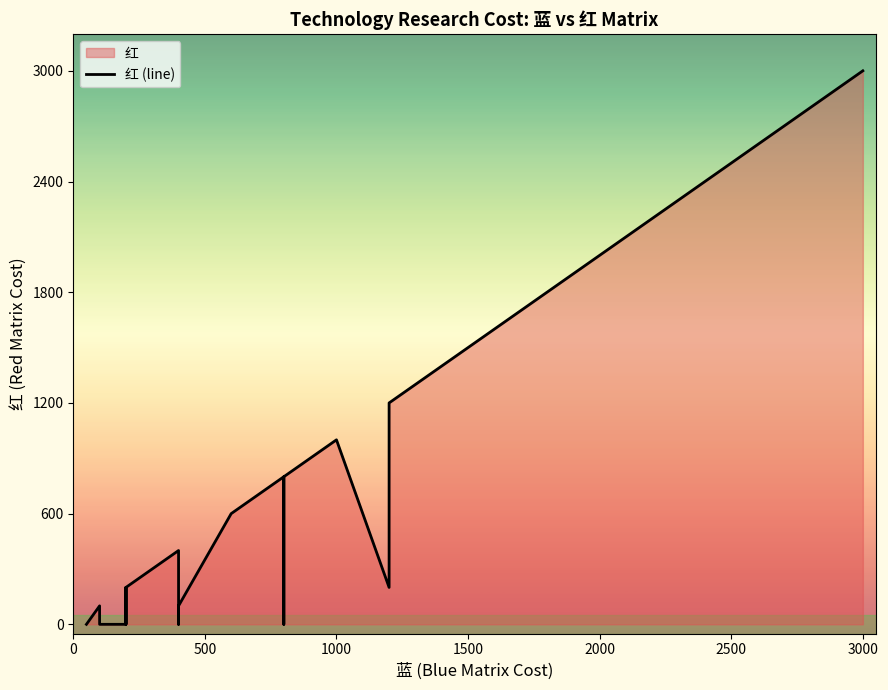

What is the greatest value displayed?

3000